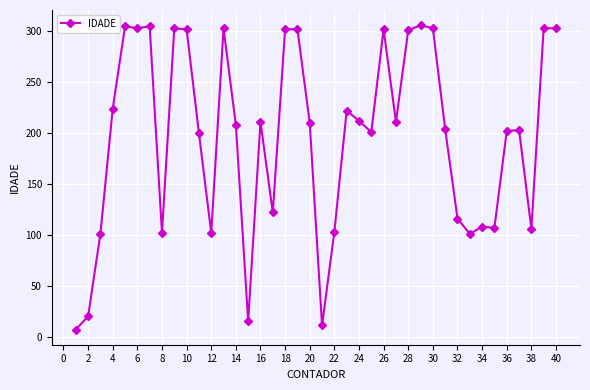

True or false: there are more than 2 points higher than both neighbors.

True